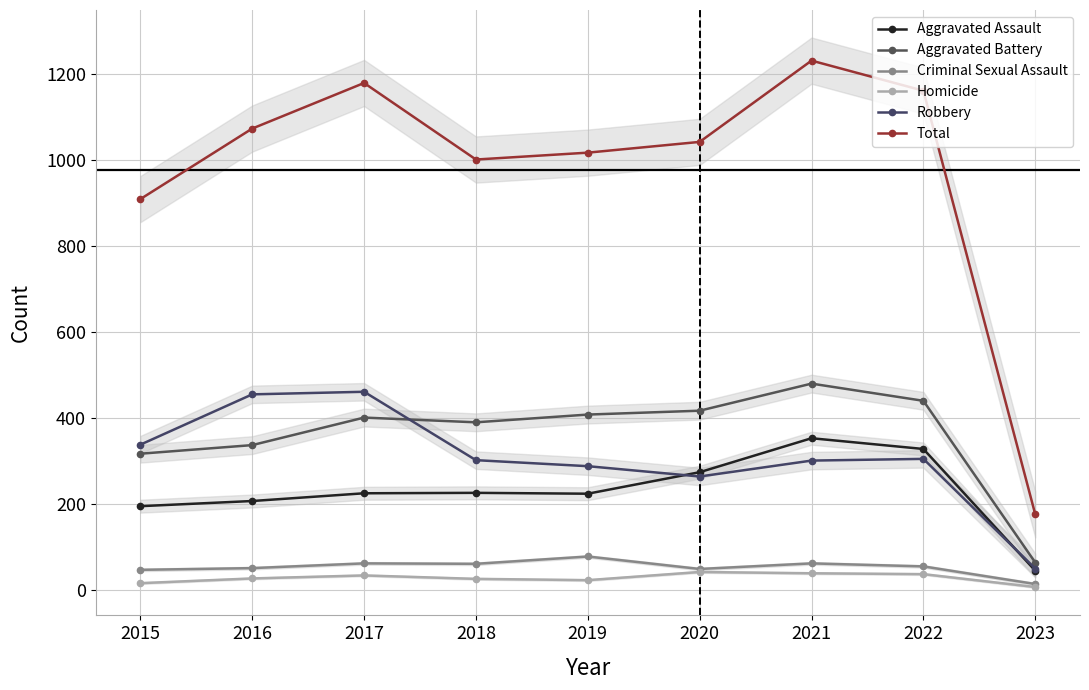

How many times do Aggravated Battery and Robbery cross each other?

1